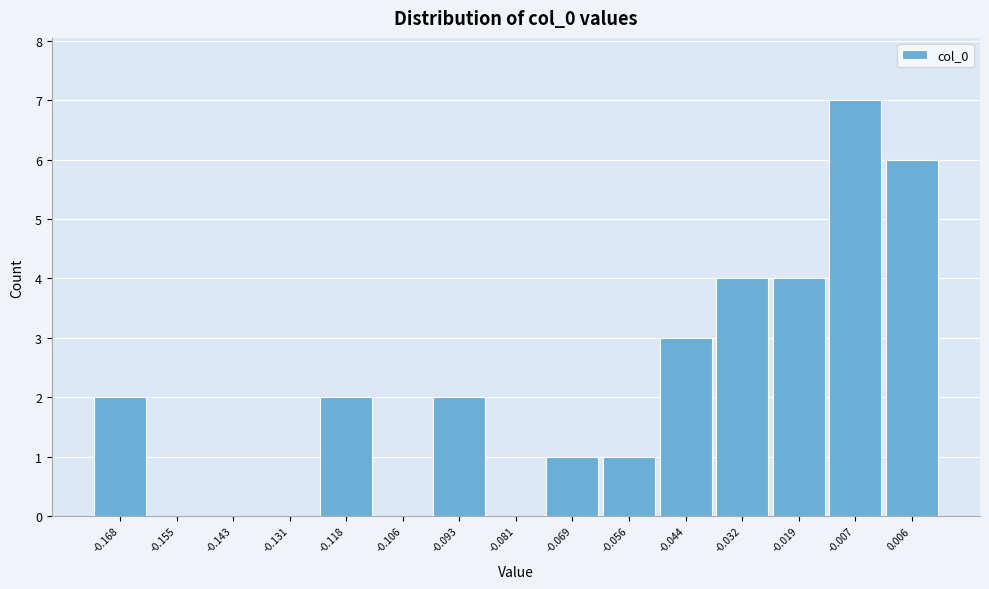

Reading left to right, what are all the values shown in this chart?

-0.168=2	-0.155=0	-0.143=0	-0.131=0	-0.118=2	-0.106=0	-0.093=2	-0.081=0	-0.069=1	-0.056=1	-0.044=3	-0.032=4	-0.019=4	-0.007=7	0.006=6